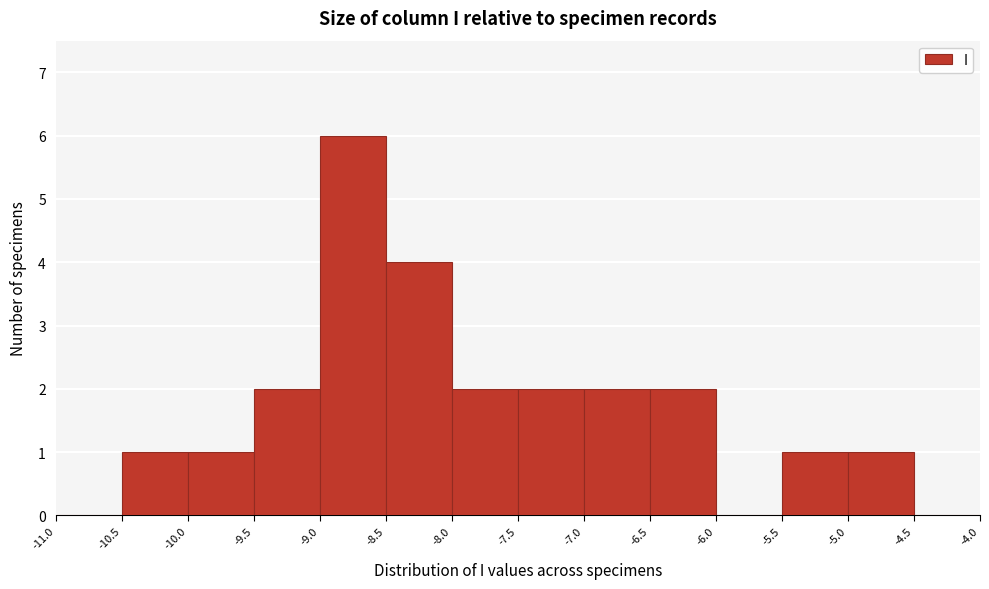

Reading left to right, transcribe this chart: for each bar, give the range it covers on the x-axis and its height. The values are not printed on the chart, so give them approximately, as read against the axis.

-11.0 to -10.5: 0
-10.5 to -10.0: 1
-10.0 to -9.5: 1
-9.5 to -9.0: 2
-9.0 to -8.5: 6
-8.5 to -8.0: 4
-8.0 to -7.5: 2
-7.5 to -7.0: 2
-7.0 to -6.5: 2
-6.5 to -6.0: 2
-6.0 to -5.5: 0
-5.5 to -5.0: 1
-5.0 to -4.5: 1
-4.5 to -4.0: 0